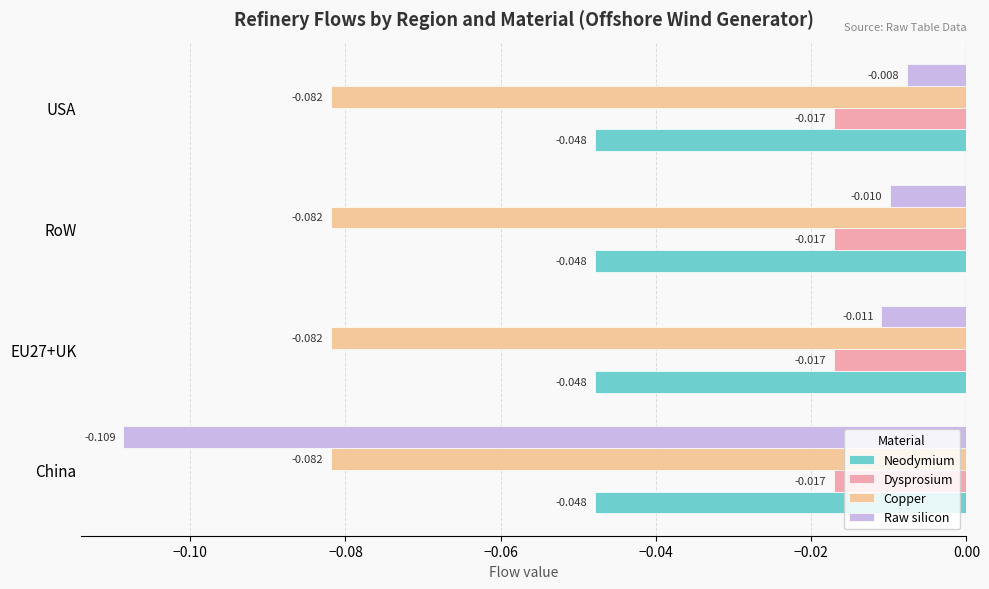

At which label does Raw silicon reach its peak?

USA